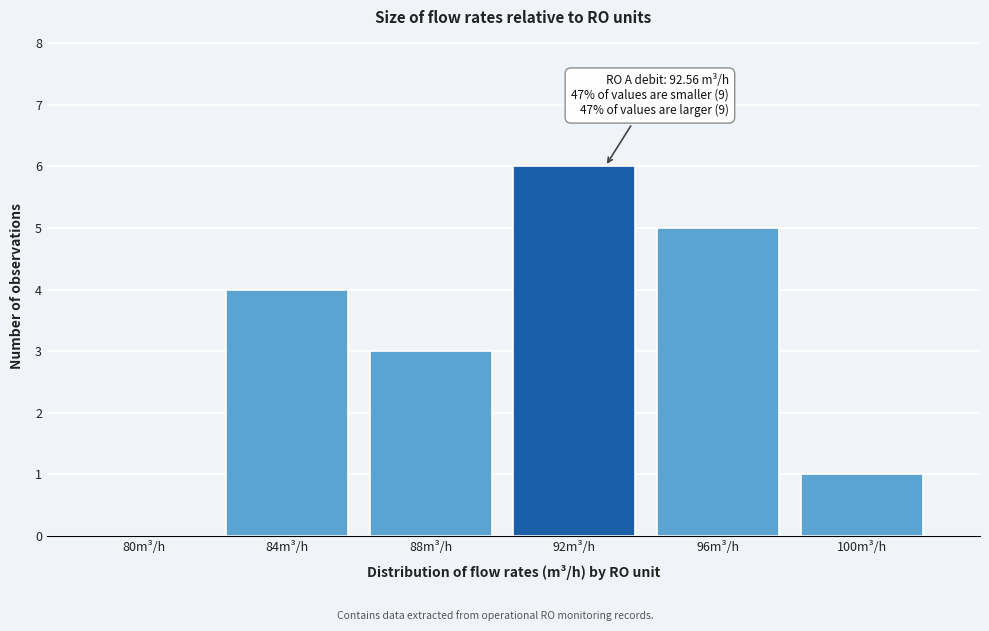

Reading right to left, transcribe all the data shown in this chart.

100m³/h=1	96m³/h=5	92m³/h=6	88m³/h=3	84m³/h=4	80m³/h=0